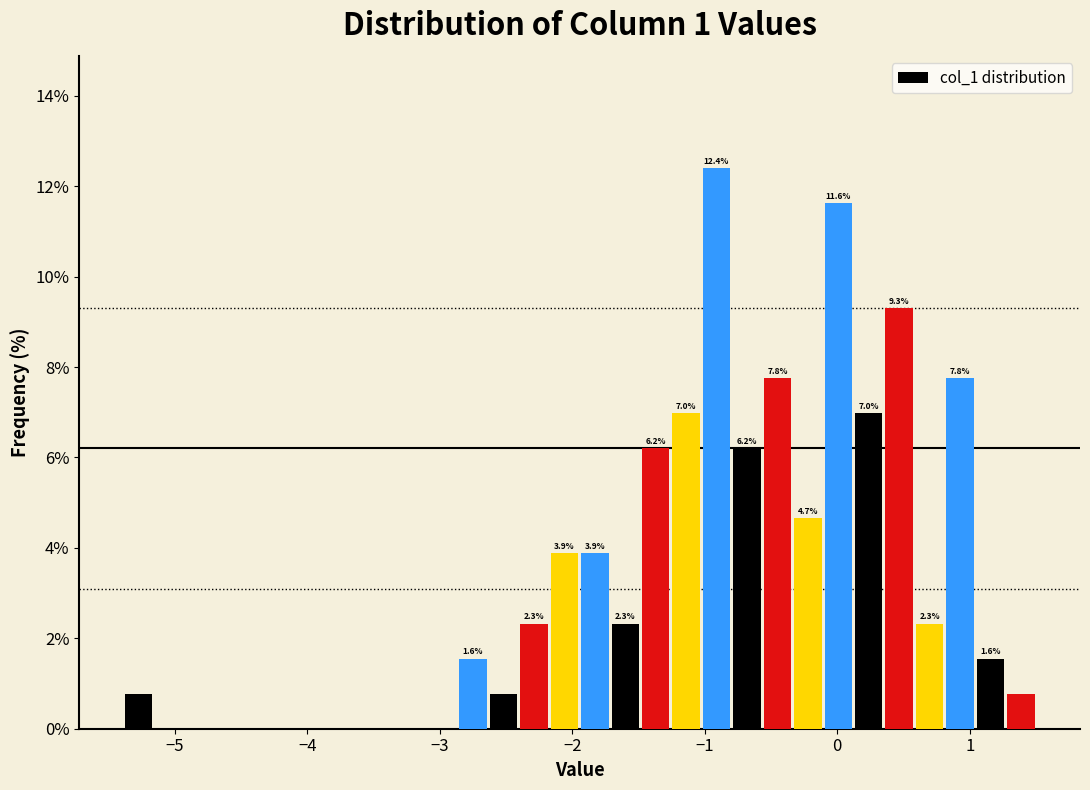

Read against the x-axis, roughly where is the centre of the tallest bar?

-0.9